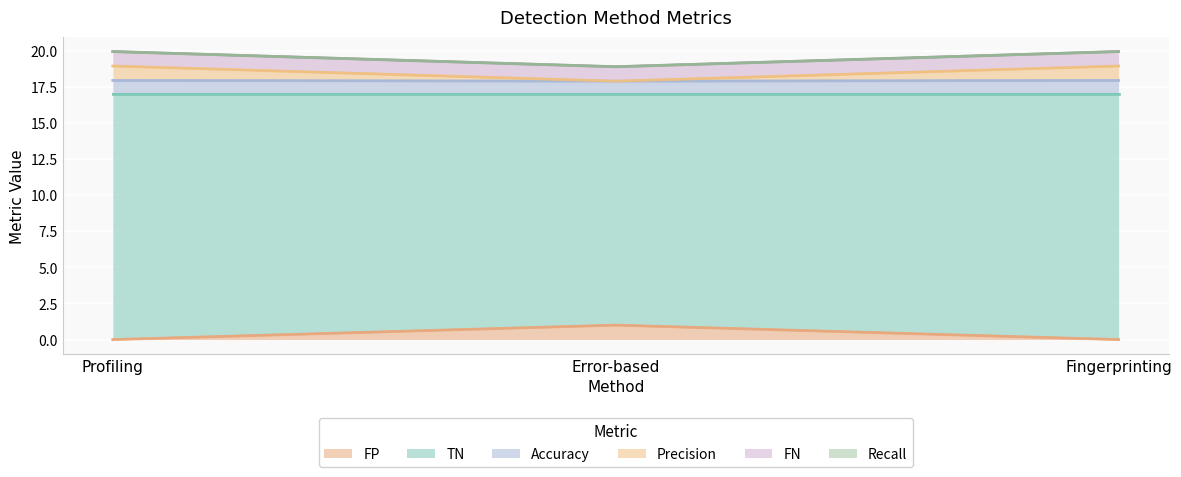

Which category has the highest value in the FP series?

Error-based